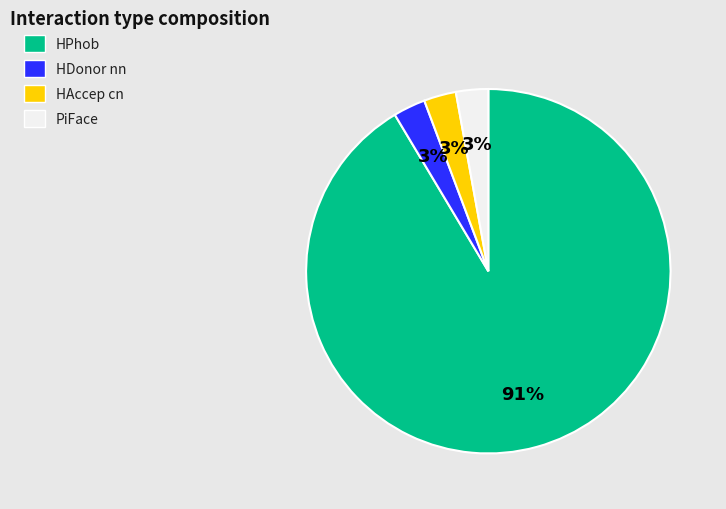

What percentage is the HDonor nn slice, to the nearest percent?

3%